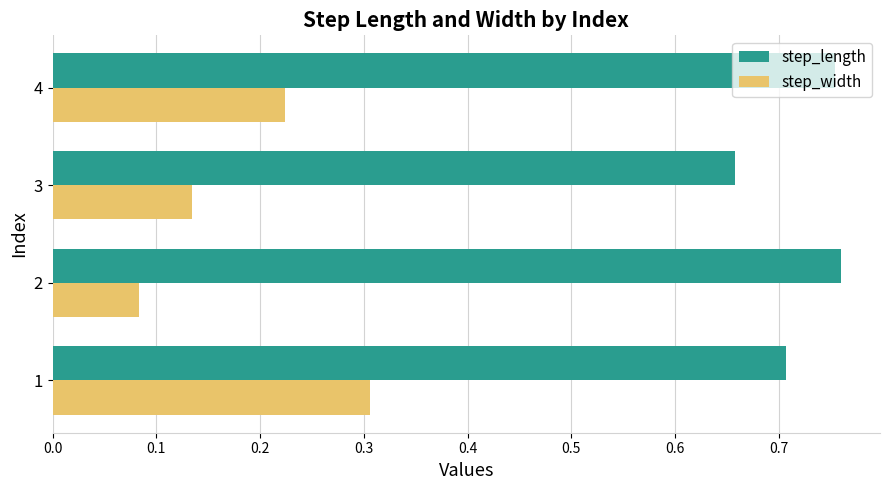

What is the sum of the step_length values at 4 and 2?

1.5